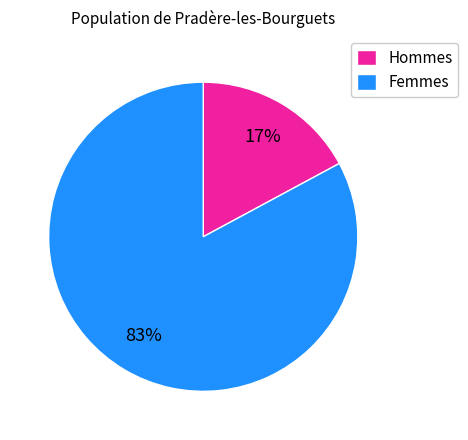

What is the smallest slice in the pie chart?

Hommes